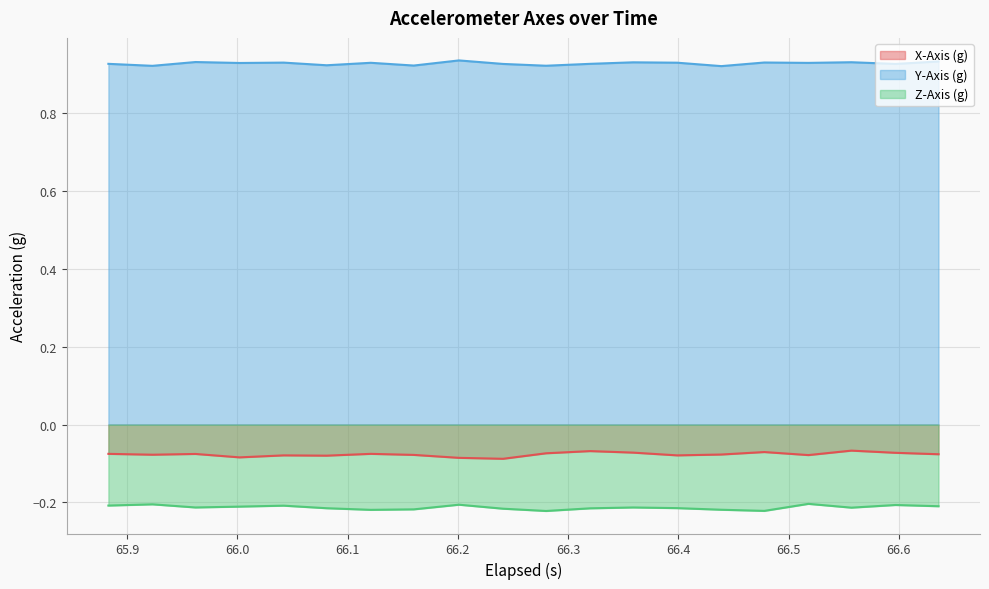

Count the Y-Axis (g) values in the range 0 to 1.

20